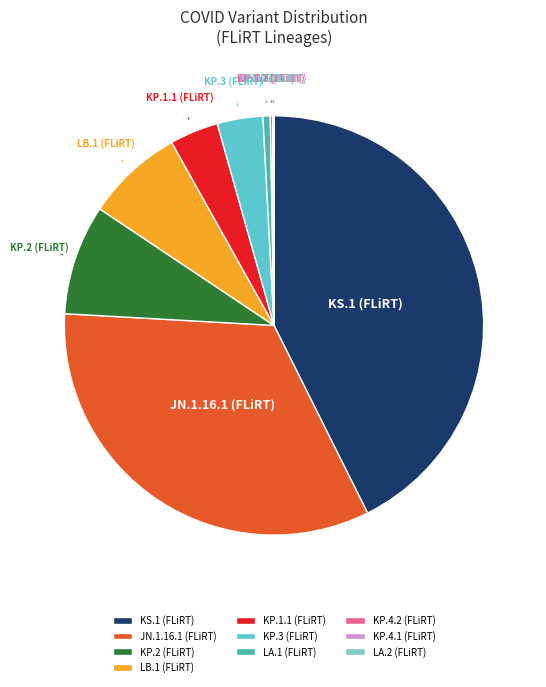

Which has a higher value, JN.1.16.1 (FLiRT) or KP.3 (FLiRT)?

JN.1.16.1 (FLiRT)